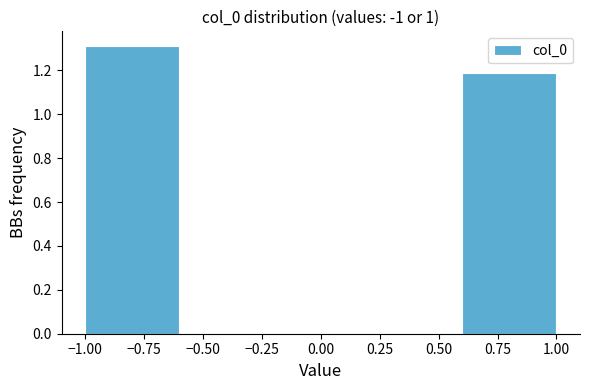

Reading left to right, transcribe this chart: for each bar, give the range it covers on the x-axis and its height. The values are not printed on the chart, so give them approximately, as read against the axis.

-1.0 to -0.6: 1.32
-0.6 to -0.2: 0
-0.2 to 0.2: 0
0.2 to 0.6: 0
0.6 to 1.0: 1.18